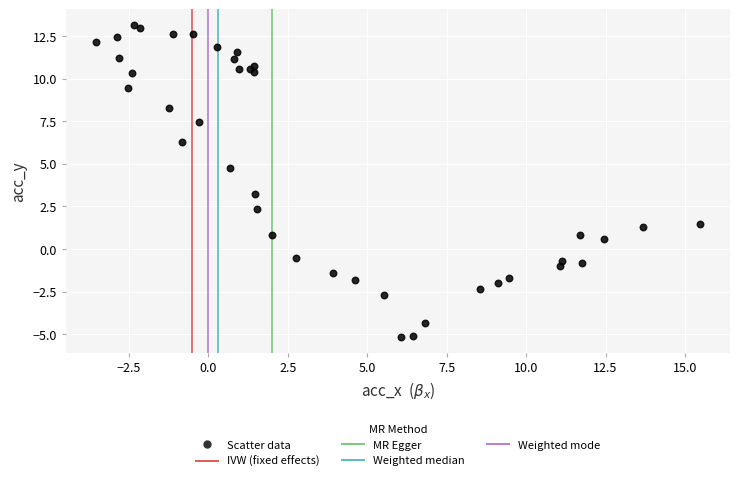

What Y value in the scatter plot is closest to 3?

3.2